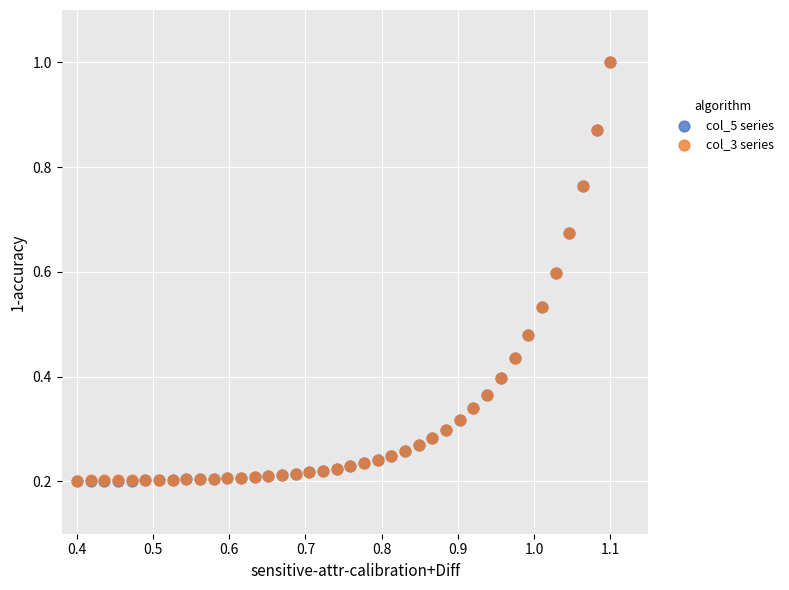

What are all the series names shown in the legend?

col_5 series, col_3 series